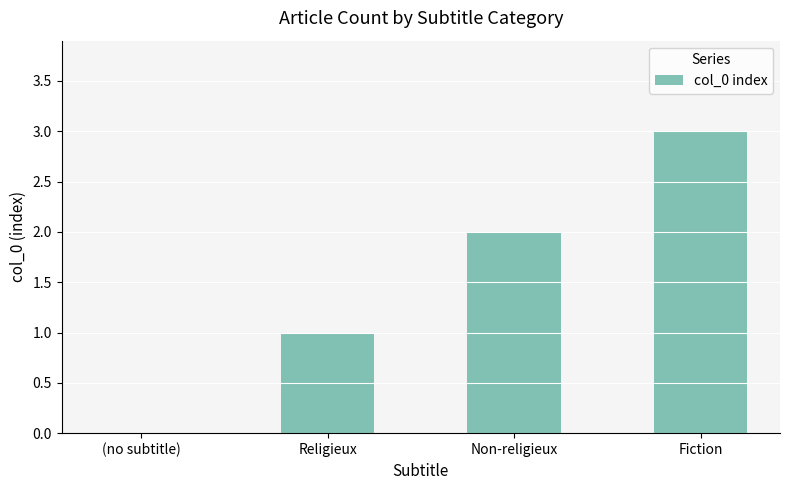

How many positive values are there?

3